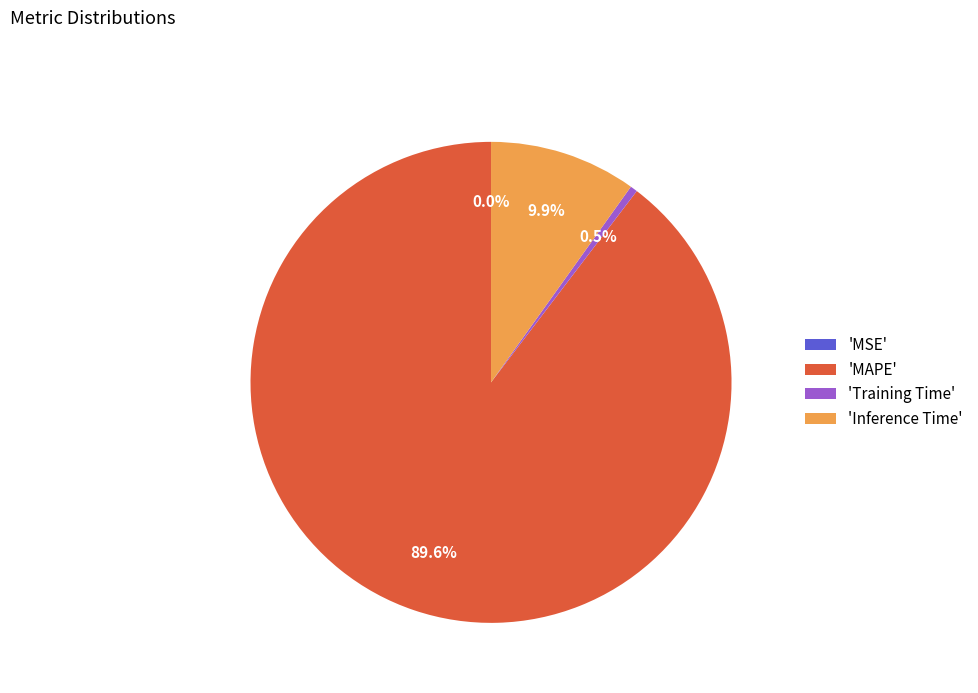

Count the number of slices in the pie.

5